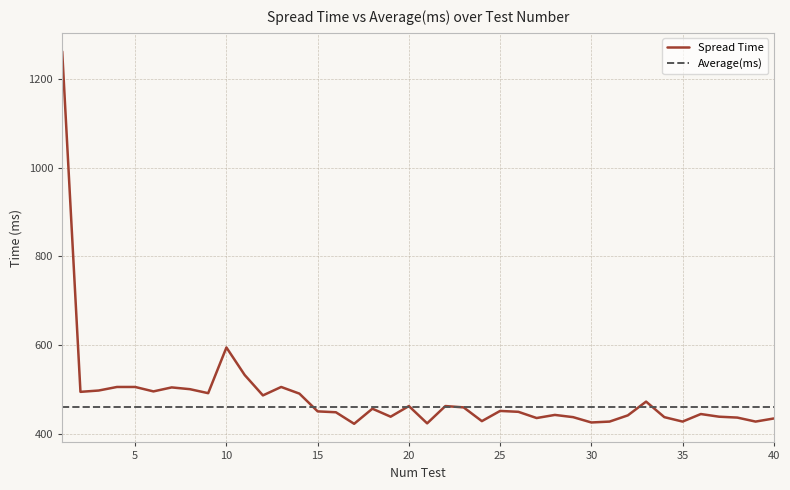

What are all the series names shown in the legend?

Spread Time, Average(ms)